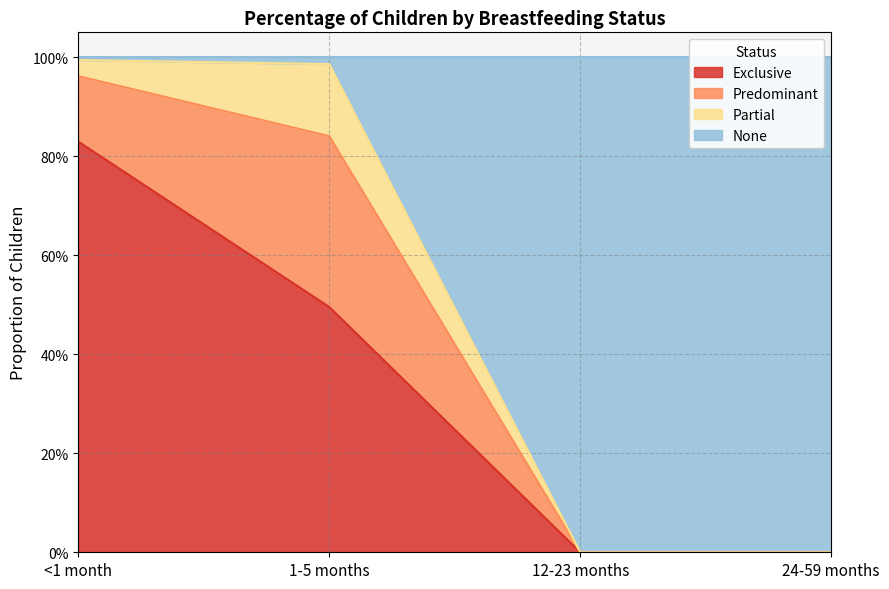

How many values in the Exclusive series exceed 0?

2